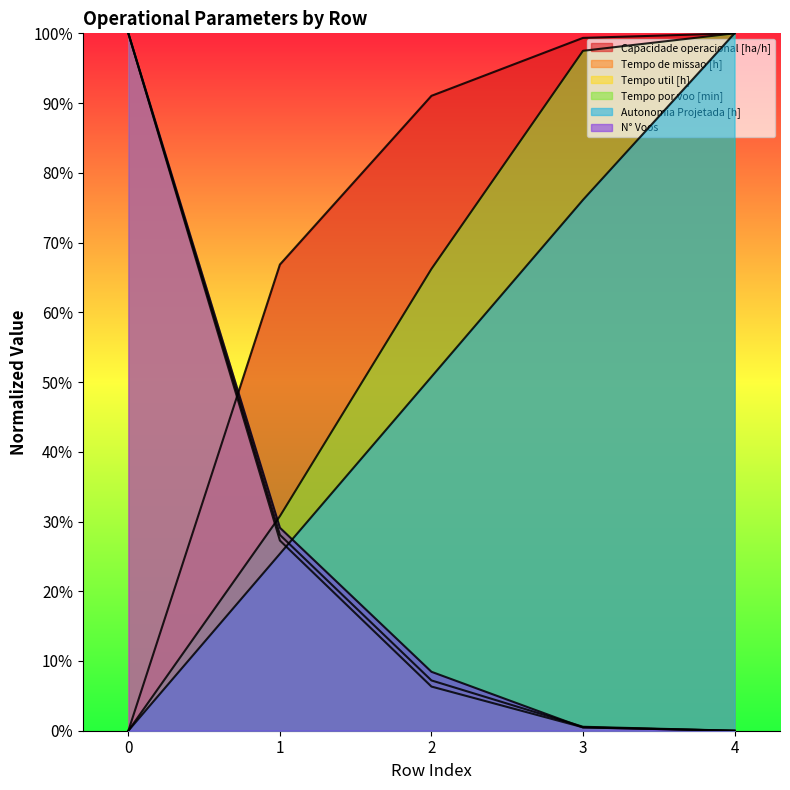

What is the difference between the maximum and minimum values in the Autonomia Projetada [h] series?

100.0